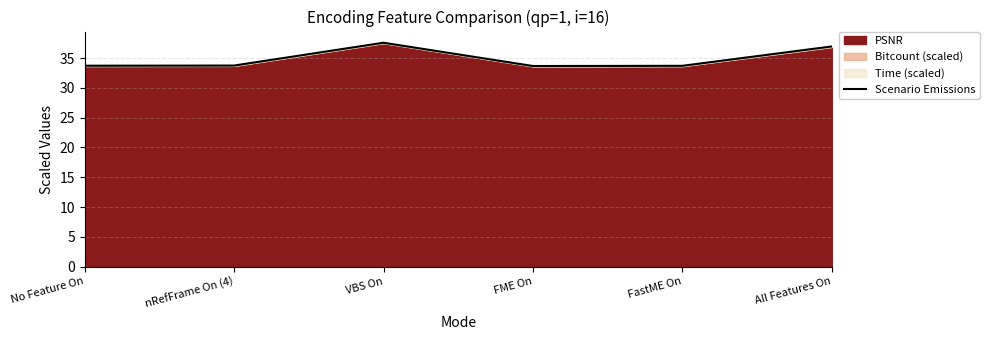

List the labels in order of value, smallest first.

FME On, FastME On, No Feature On, nRefFrame On (4), All Features On, VBS On